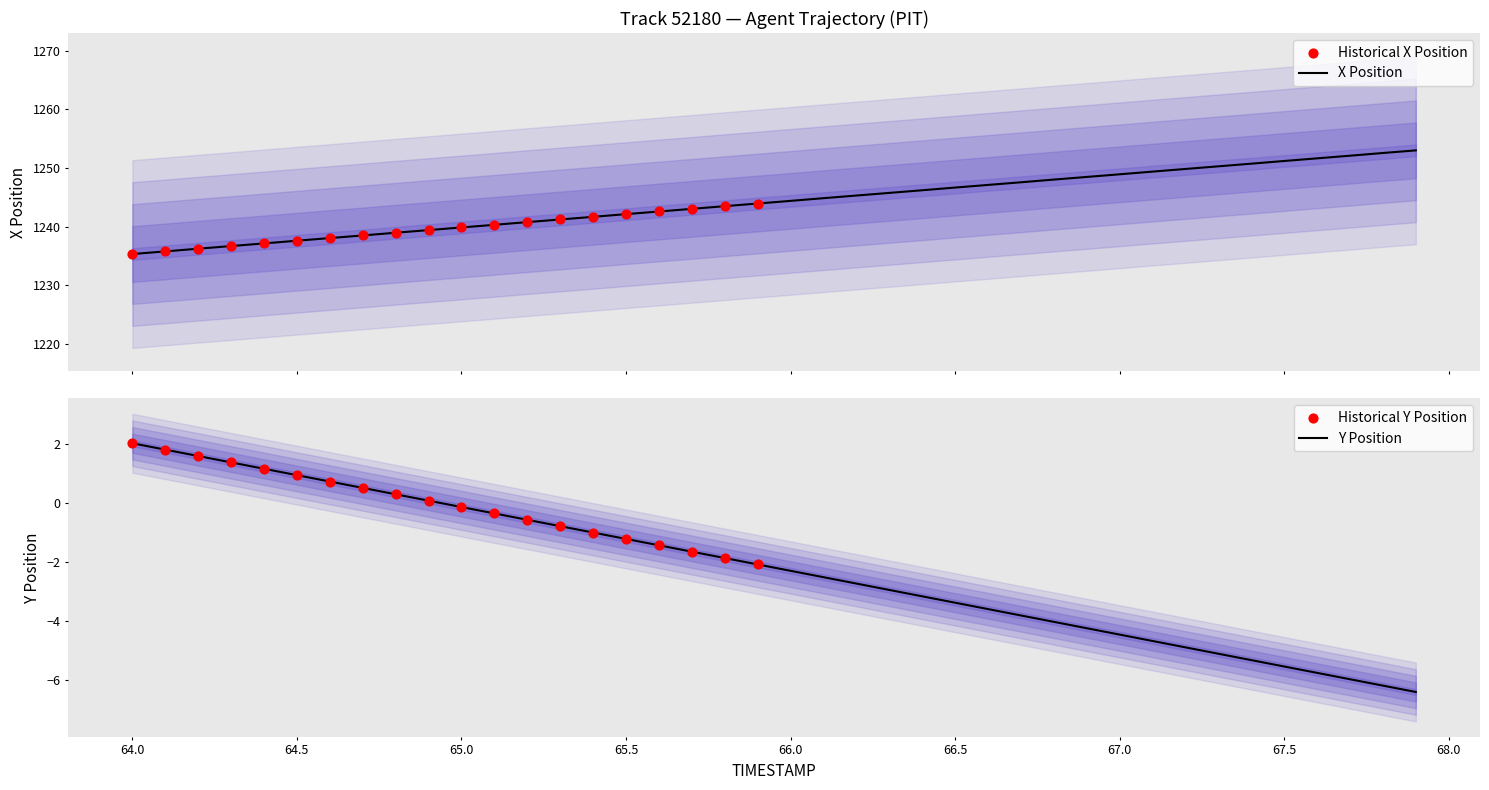

What is the maximum value for X Position?

1253.0